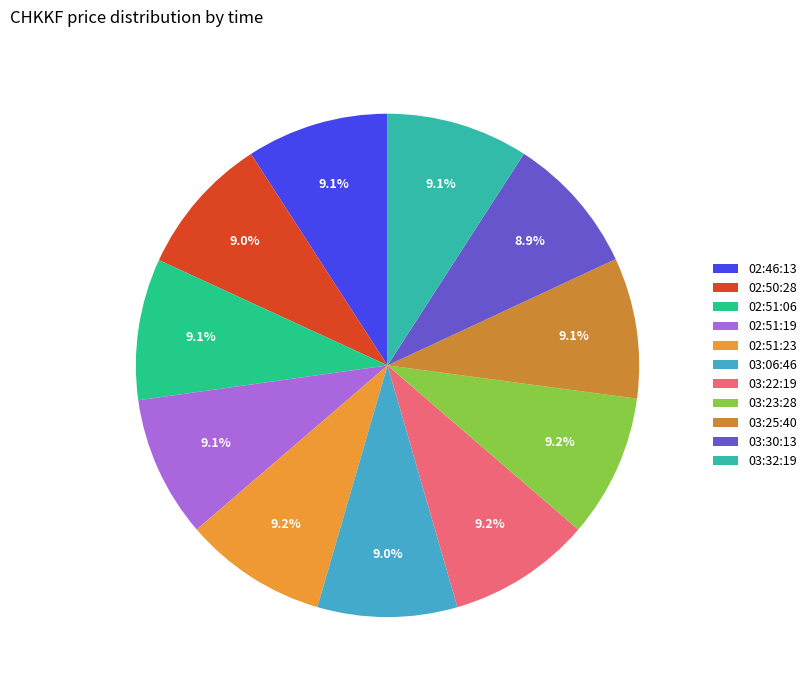

True or false: 03:30:13 accounts for 1% of the total.

False